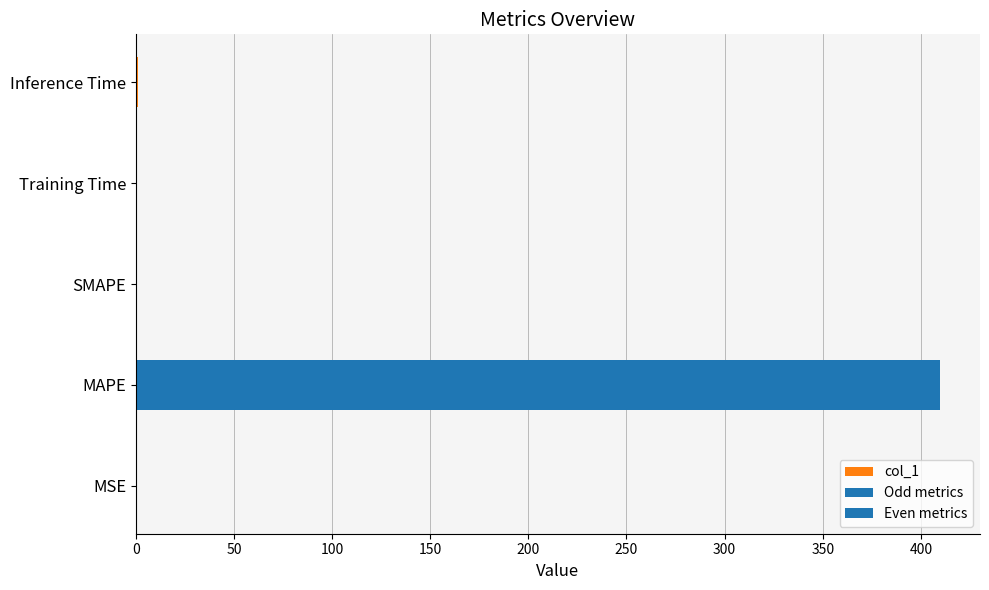

At which category does the chart reach its peak across all series?

MAPE